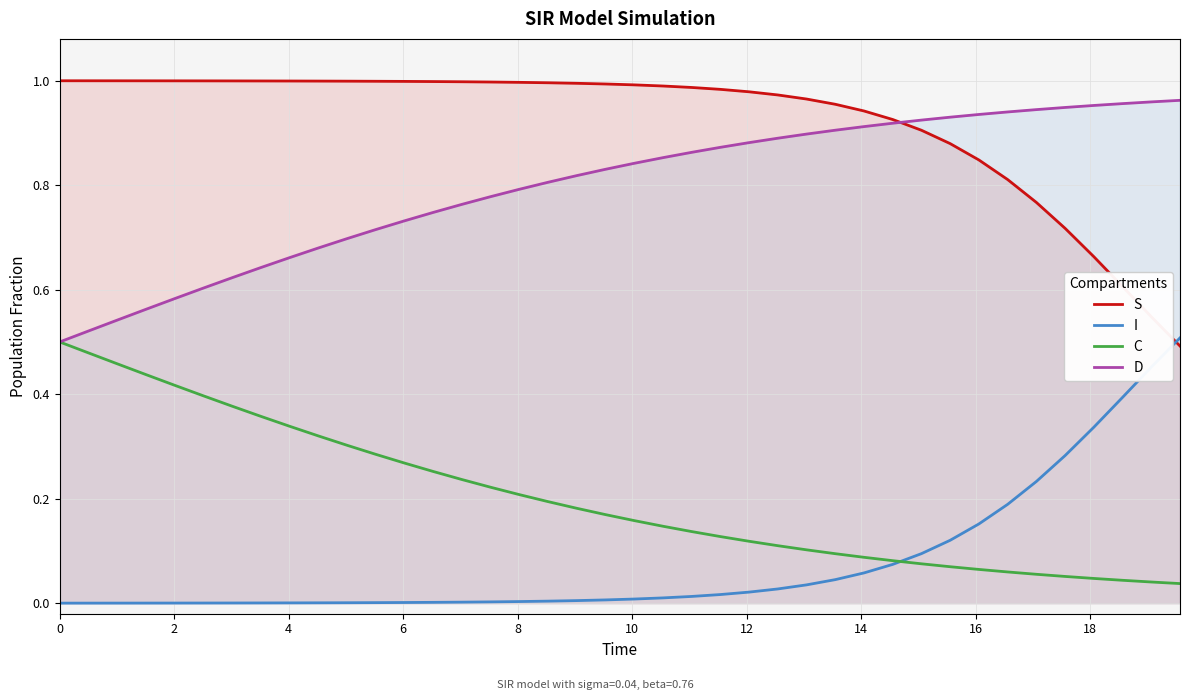

Which series has the largest total across all categories?

S